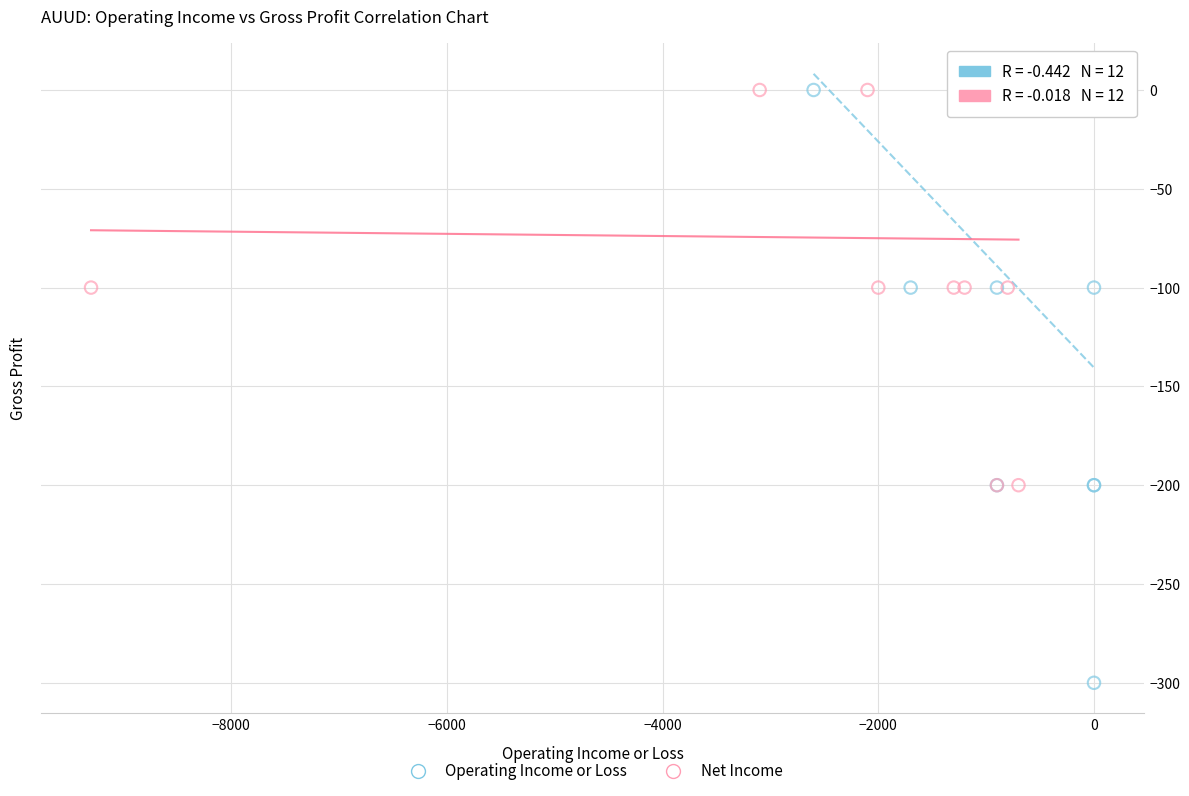

Which series reaches the minimum Y coordinate?

Operating Income or Loss